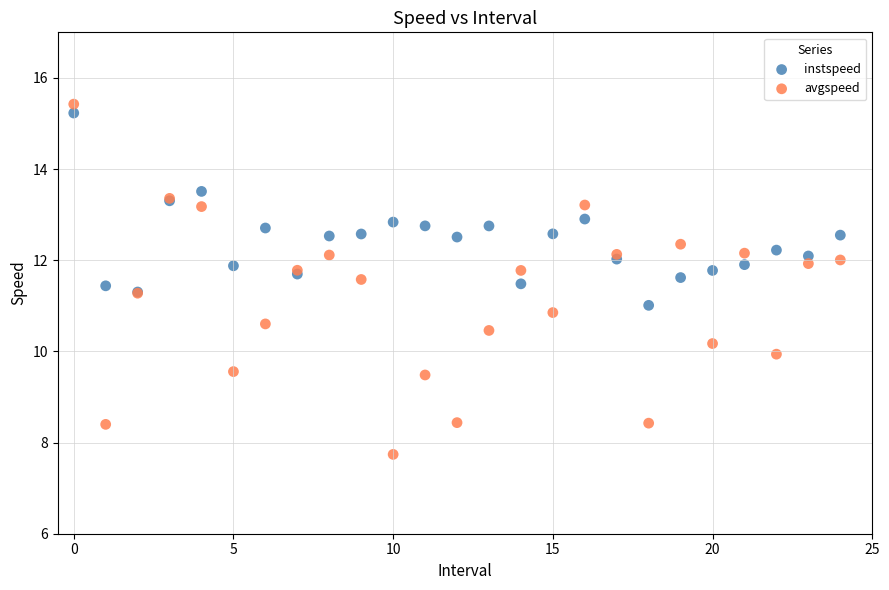

Which series has the widest spread of Y values?

avgspeed